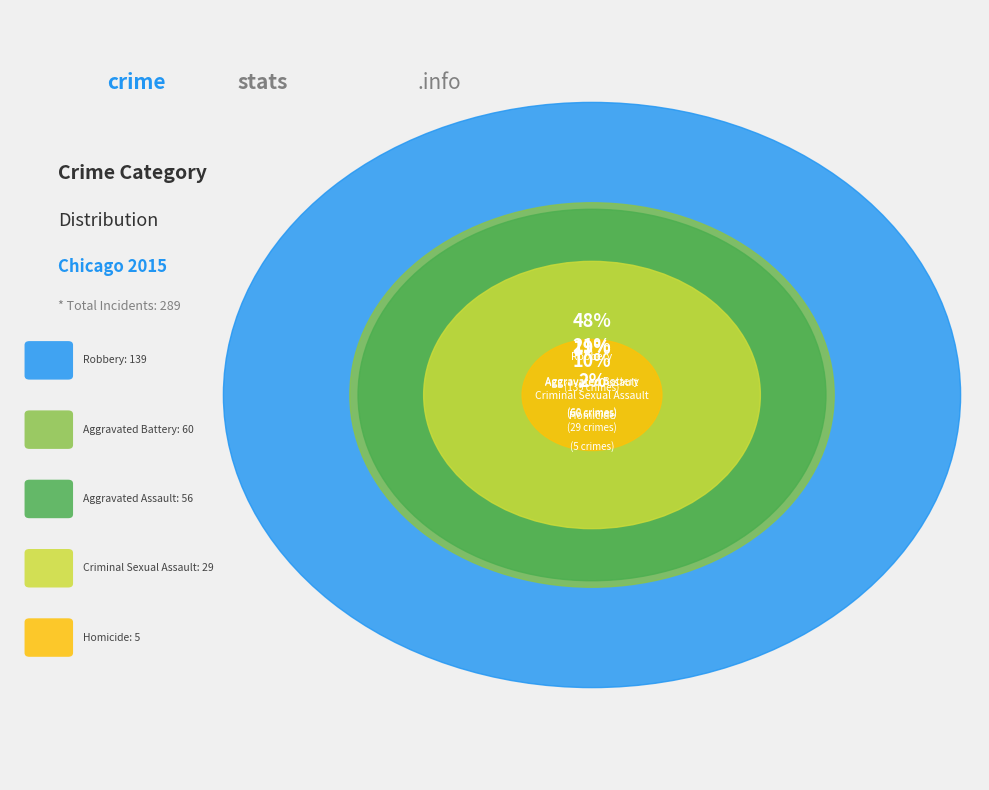

True or false: Robbery accounts for 40% of the total.

False